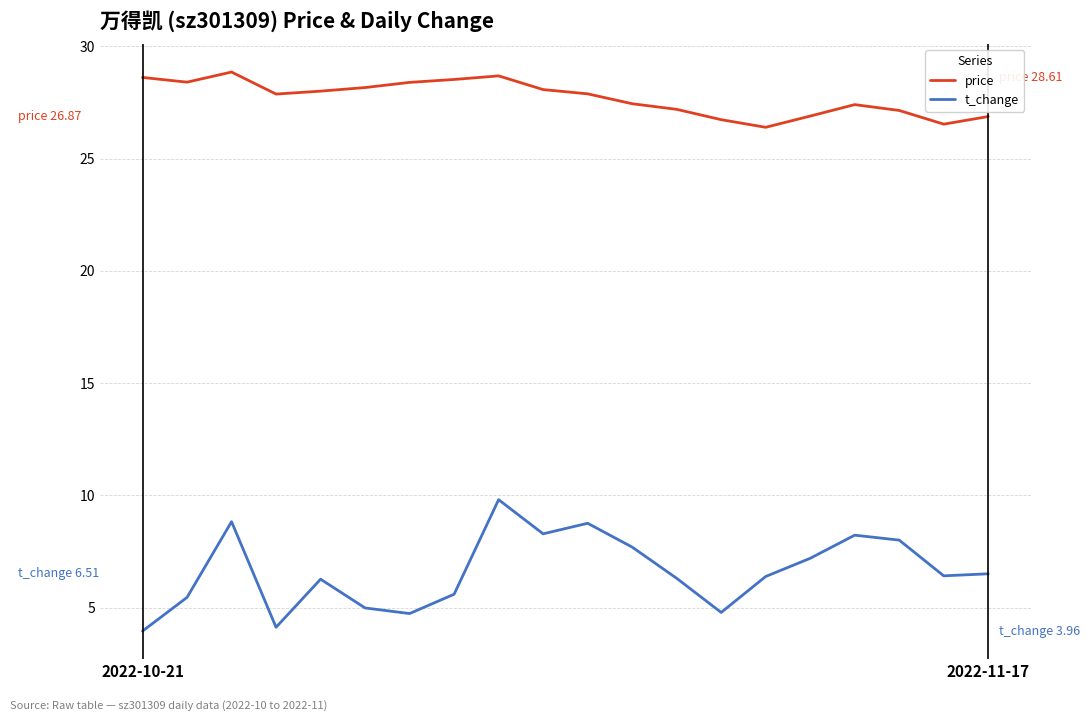

True or false: price and t_change intersect in this chart.

False